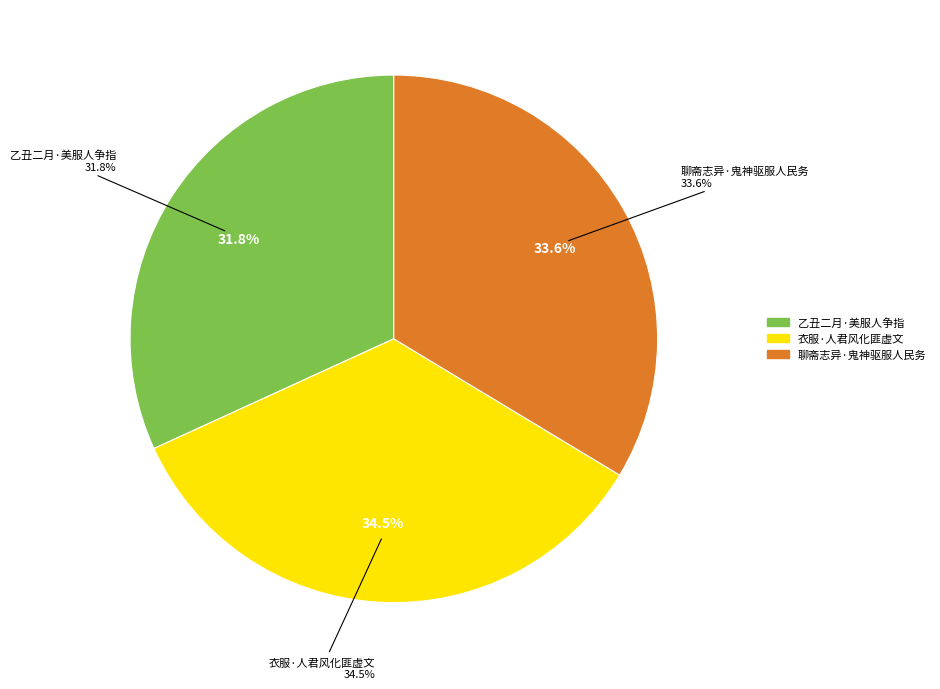

Combined, what portion of the pie is 聊斋志异·鬼神驱服人民务 and 乙丑二月·美服人争指?

65.5%